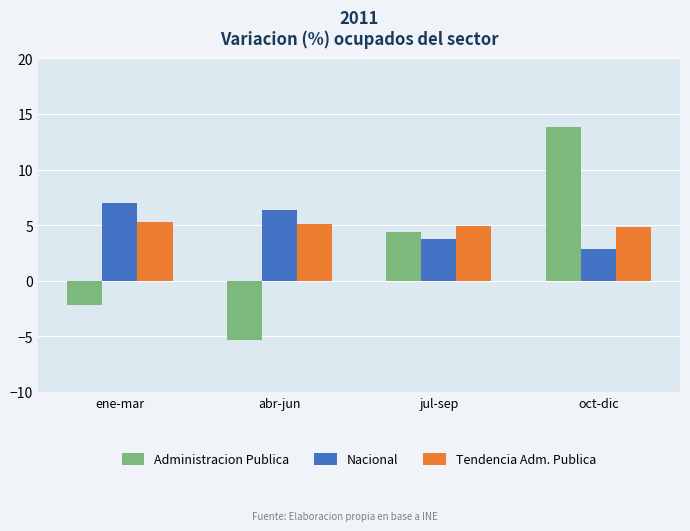

What is the sum of the Tendencia Adm. Publica values at jul-sep and abr-jun?

10.0